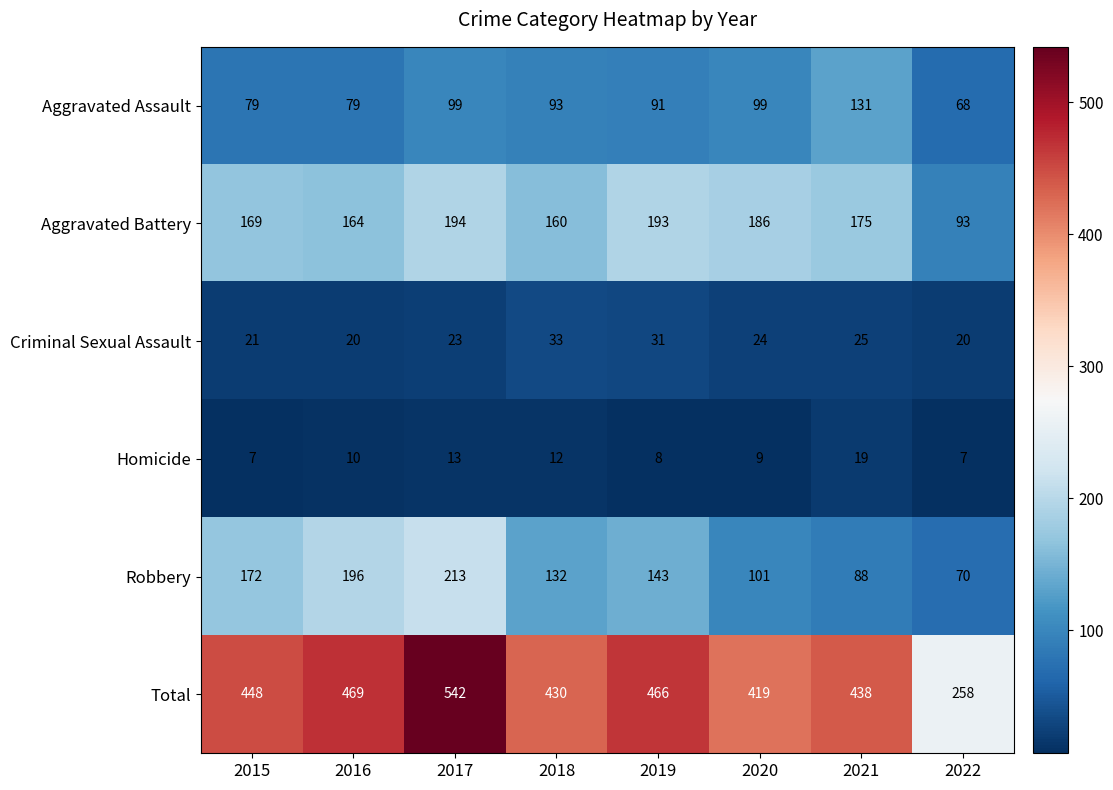

At which label does Criminal Sexual Assault reach its peak?

2018